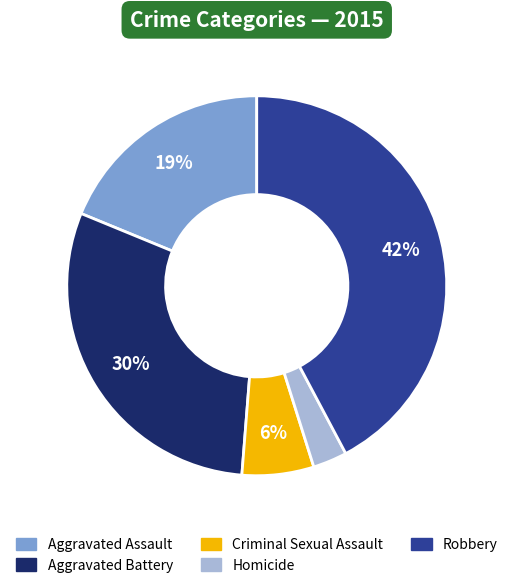

What percentage is the Homicide slice, to the nearest percent?

3%